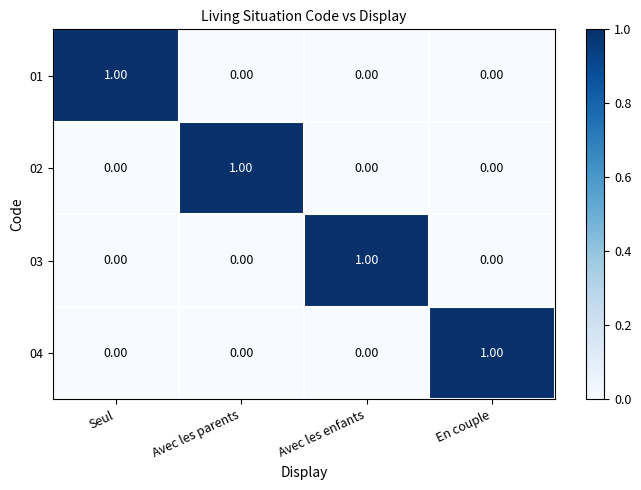

How many series are shown in this chart?

4